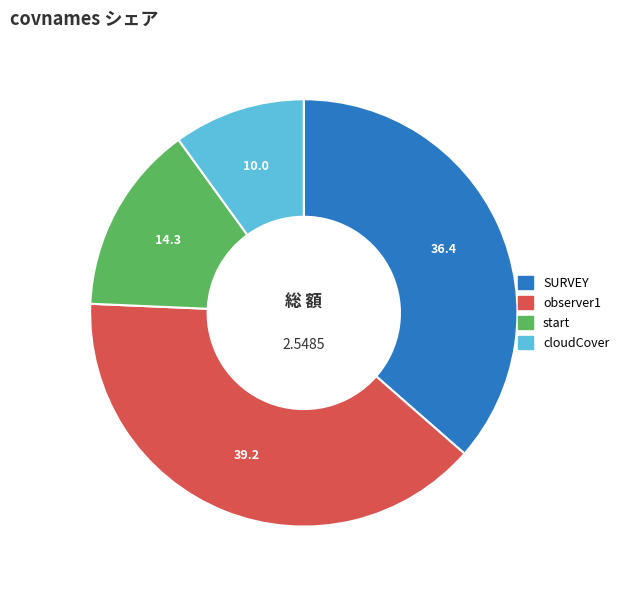

Between observer1 and SURVEY, which is larger?

observer1